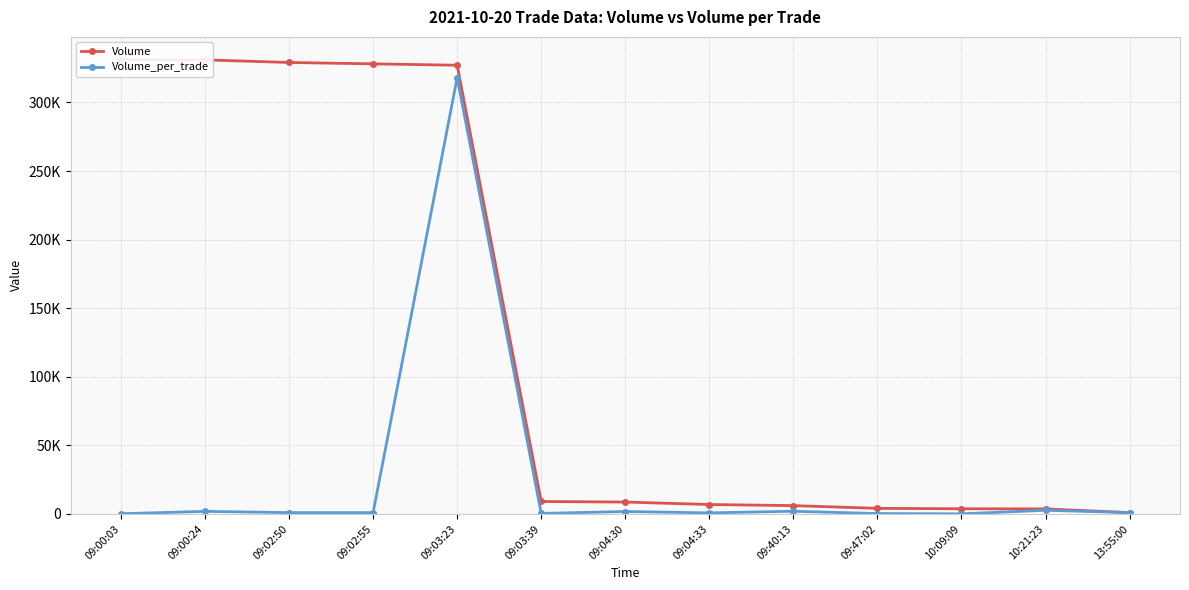

Between 09:00:03 and 09:04:30, which series saw the biggest shift?

Volume